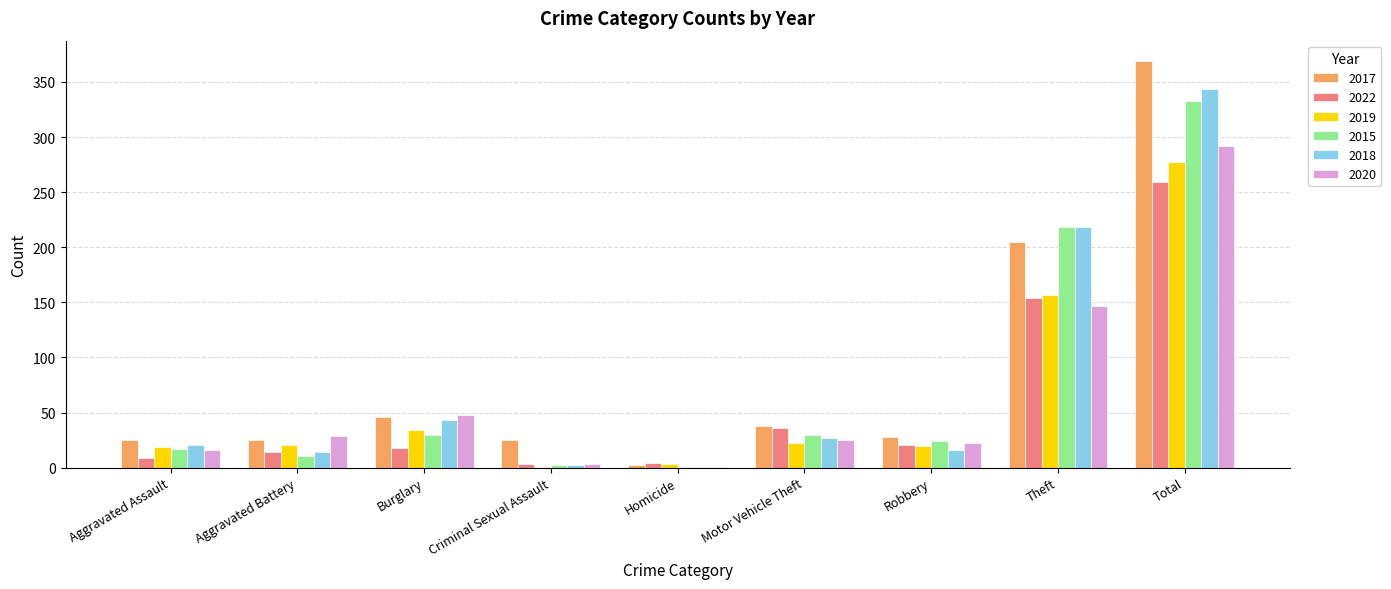

Which series has the largest total across all categories?

2017